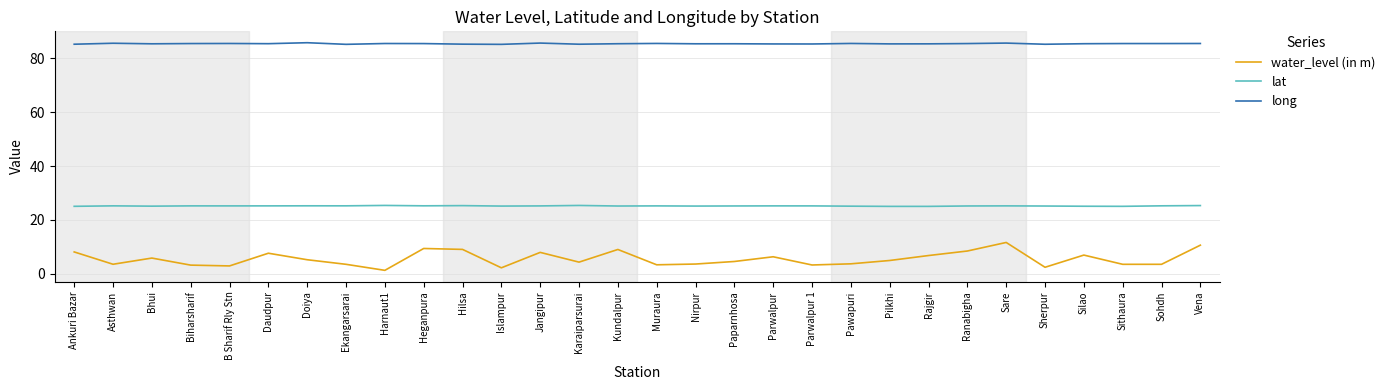

What is the total value across all series at Harnaut1?

112.2